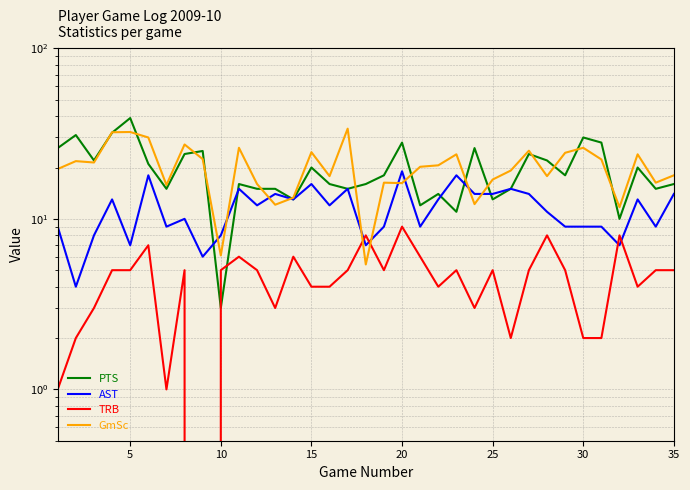

How many interior local peaks does the TRB series have?

10